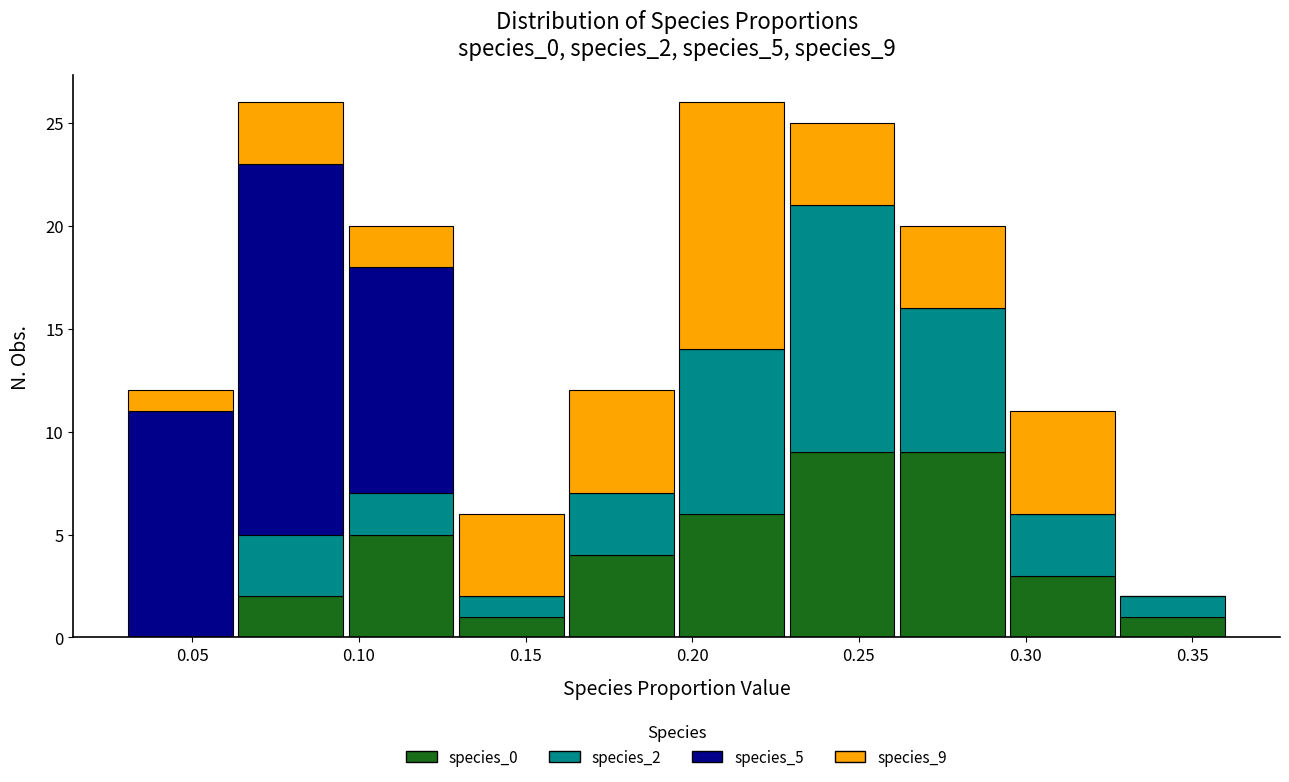

Reading left to right, transcribe this chart: for each stacked bar, give the range it covers on the x-axis and its total height. Neither the bar edges nor the heights are printed on the chart, so give them approximately, as read against the axes.

0.030 to 0.065: 12
0.065 to 0.095: 26
0.095 to 0.130: 20
0.130 to 0.160: 6
0.160 to 0.195: 12
0.195 to 0.230: 26
0.230 to 0.260: 25
0.260 to 0.295: 20
0.295 to 0.330: 11
0.330 to 0.360: 2